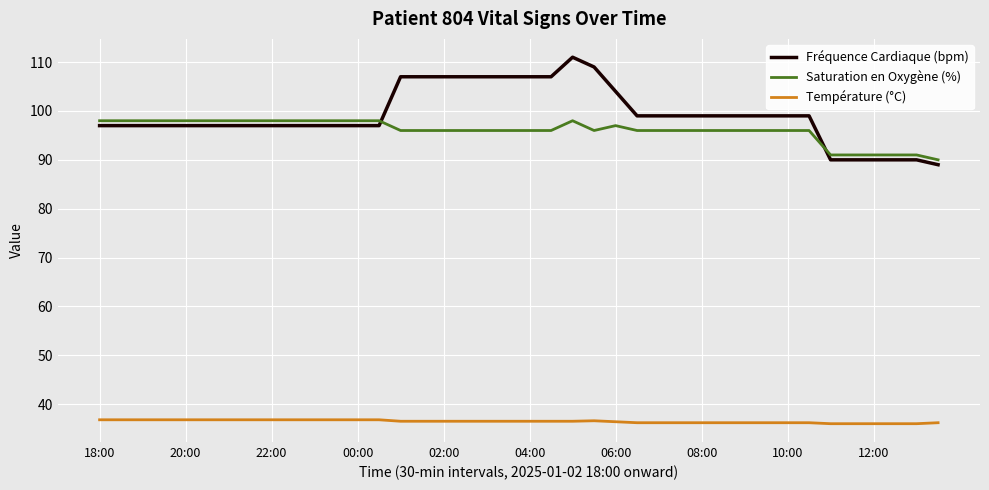

Which series has the widest spread of values?

Fréquence Cardiaque (bpm)